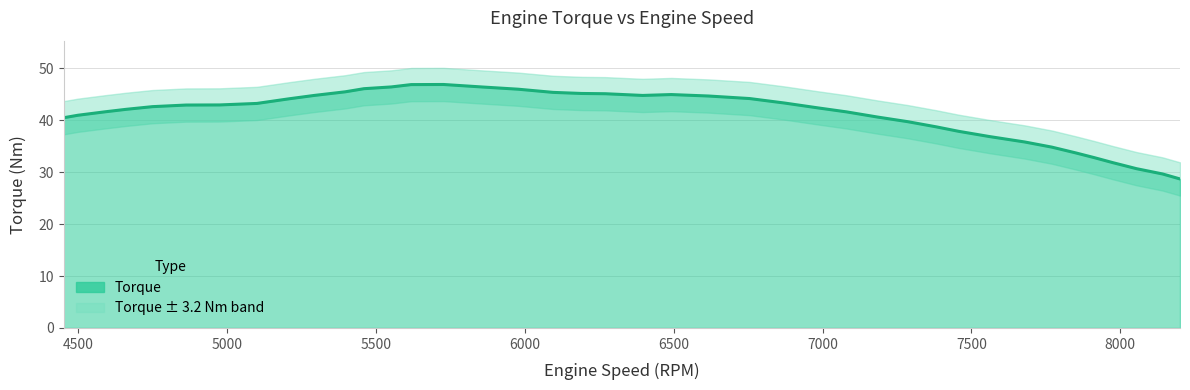

Does the chart have visible grid lines?

Yes